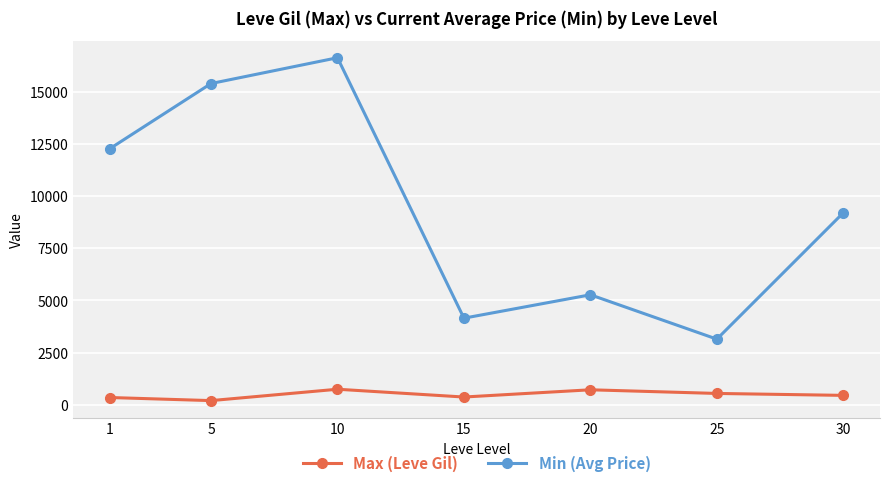

The value of Min (Avg Price) at 1 is 12275.9. True or false?

True